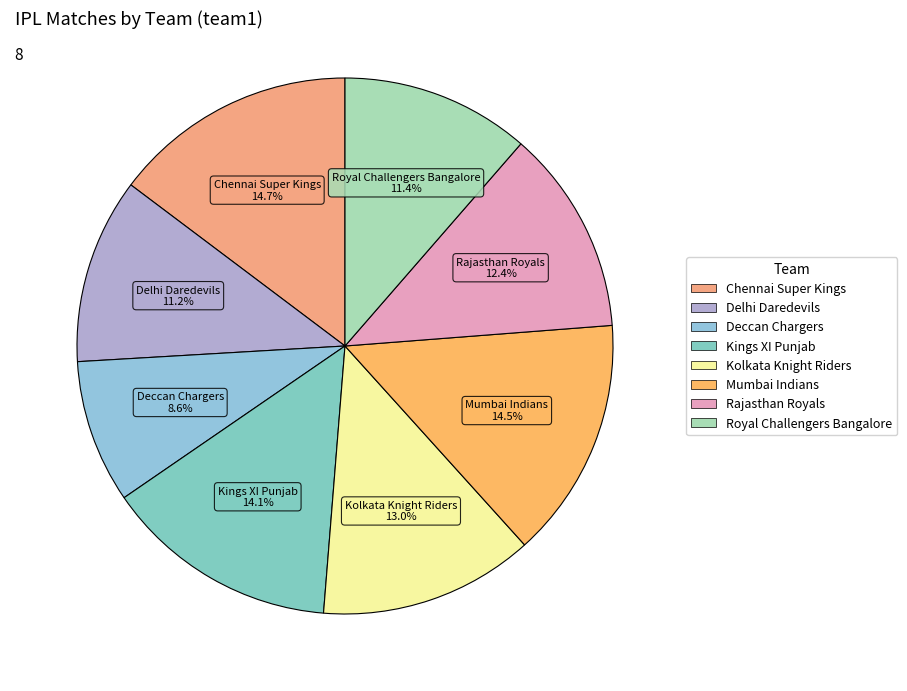

Approximately how many times larger is the value at Chennai Super Kings compared to Rajasthan Royals?

1.2